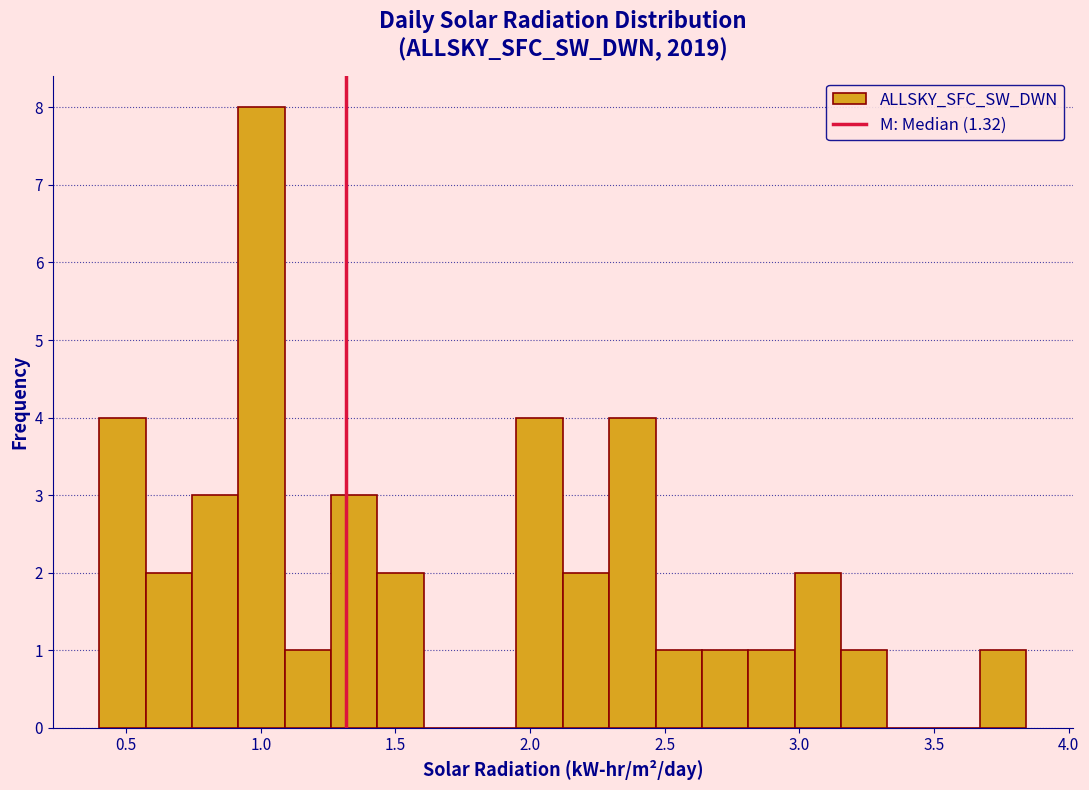

Around what value on the x-axis is the tallest bar? Give the approximate position of its centre, as read against the axis.

1.00